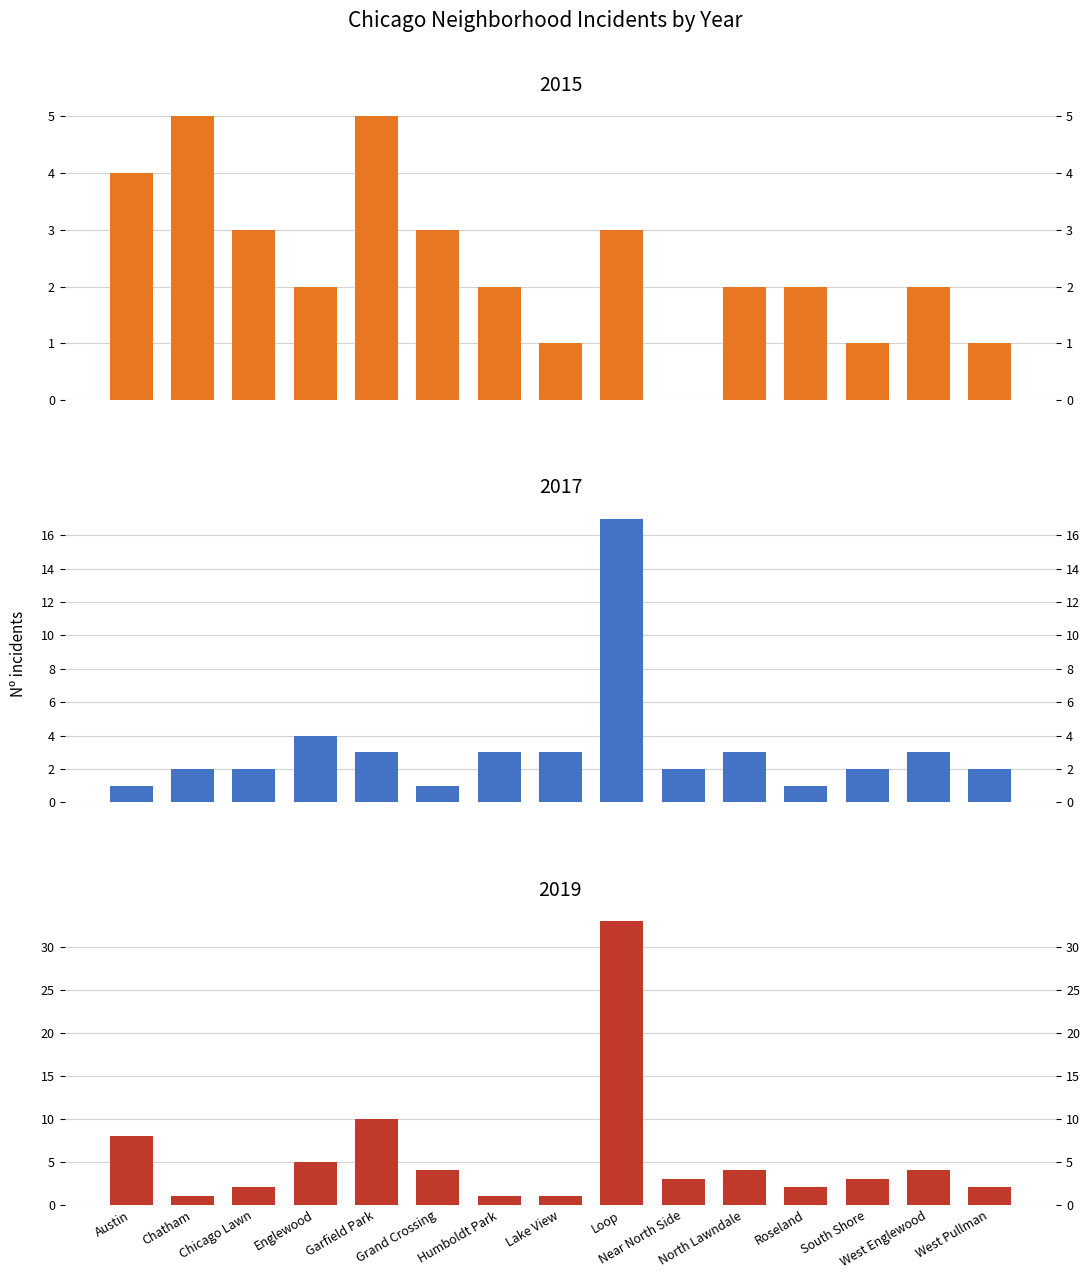

True or false: 2015 has a value of 0 at Near North Side.

True